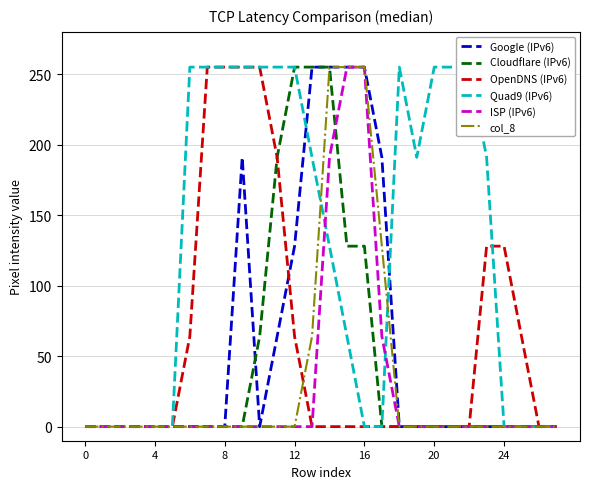

What value does the OpenDNS (IPv6) series have at 9, to the nearest 50?

250